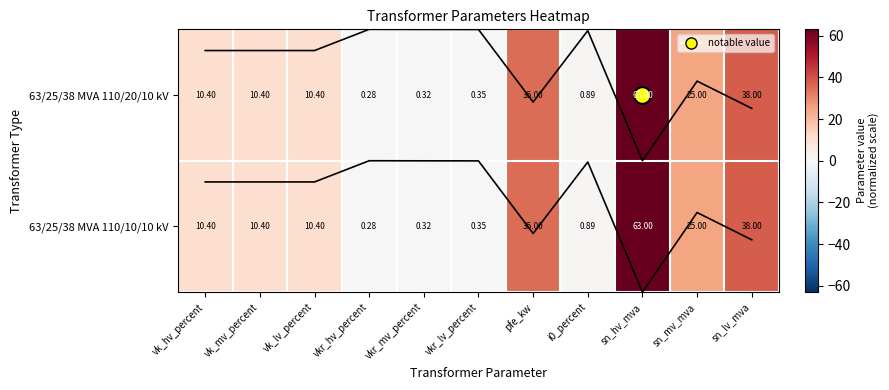

At which label is 63/25/38 MVA 110/20/10 kV closest to 31?

pfe_kw